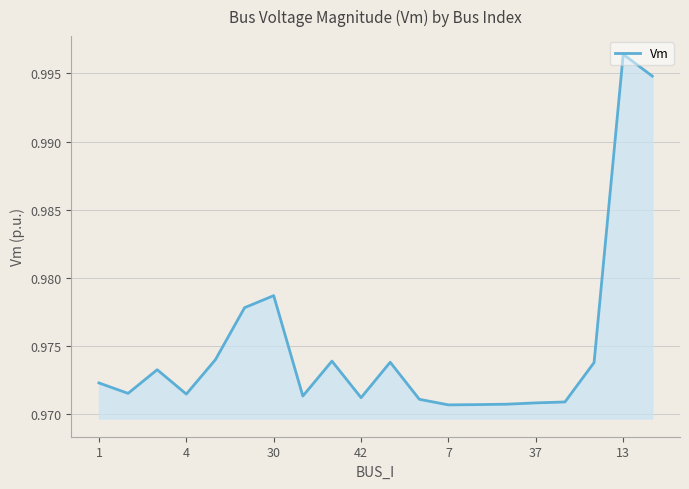

The value at 42 is 0.4. True or false?

False